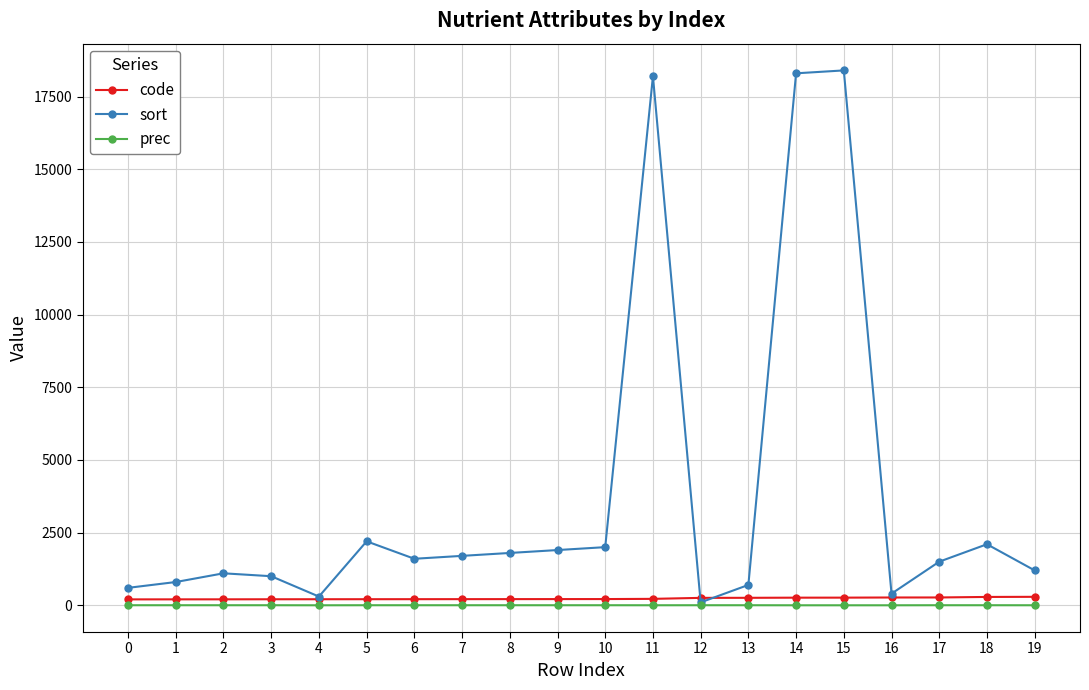

Which series has the largest range (max minus min)?

sort